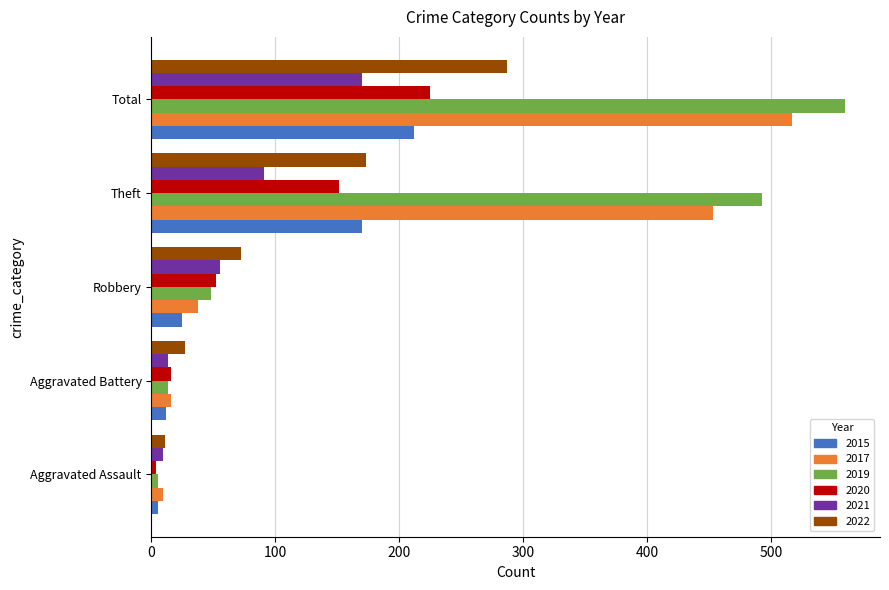

At which category is the sum across all series the highest?

Total